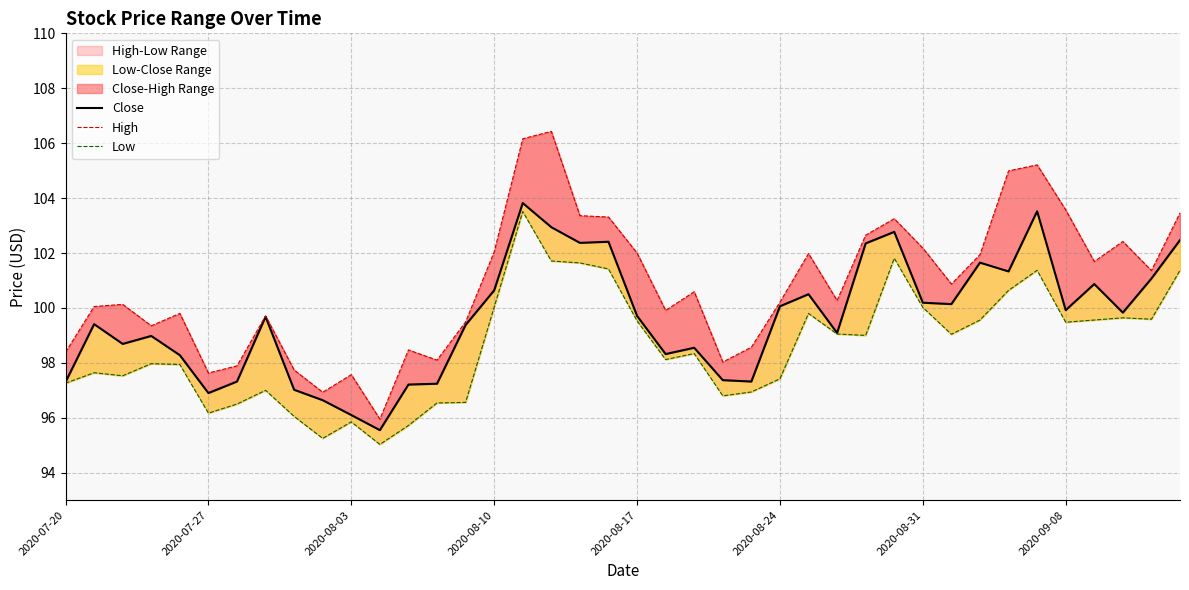

What is the sum of the High values at 36 and 12?

200.2